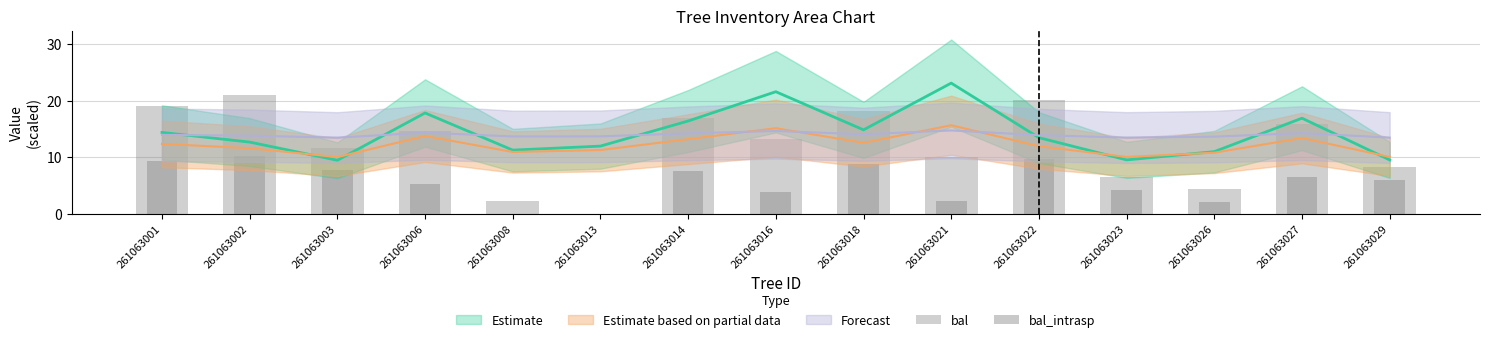

At which category is the sum across all series the highest?

261063002